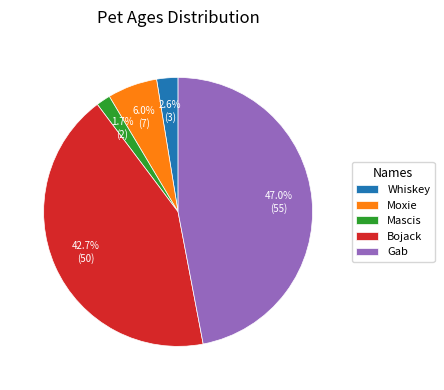

Combined, do Bojack and Gab account for over 50%?

Yes